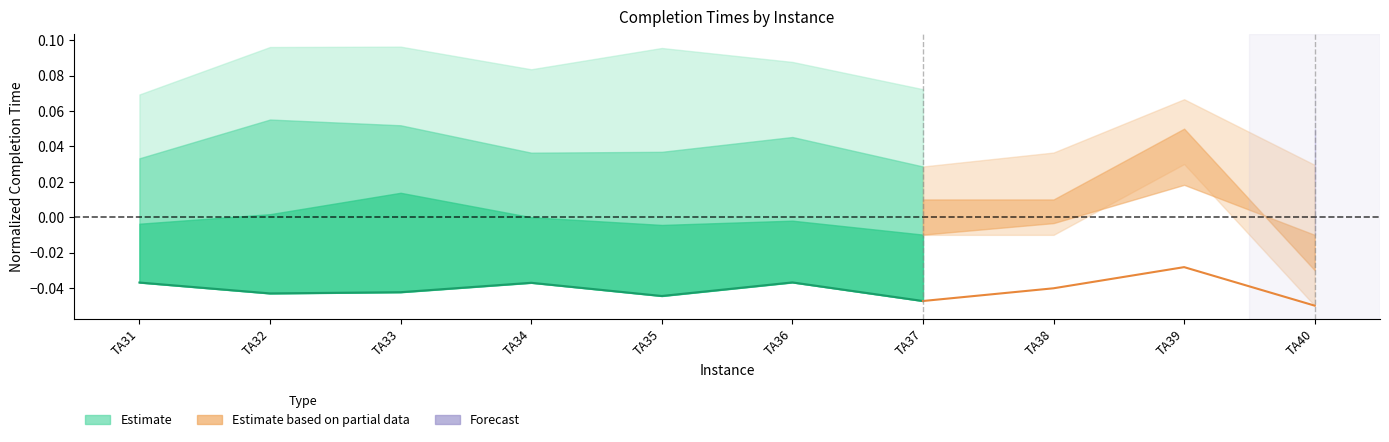

Is it true that the value at TA35 is -0.0?

True